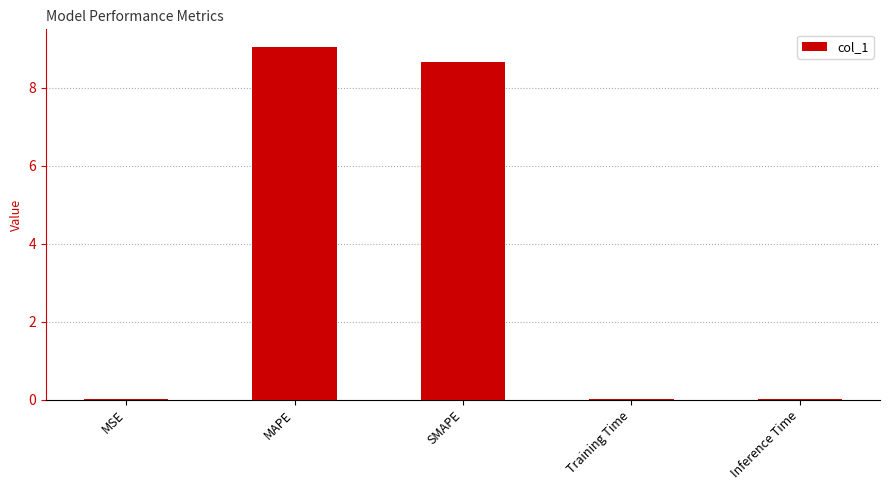

Read the value at SMAPE.

8.7